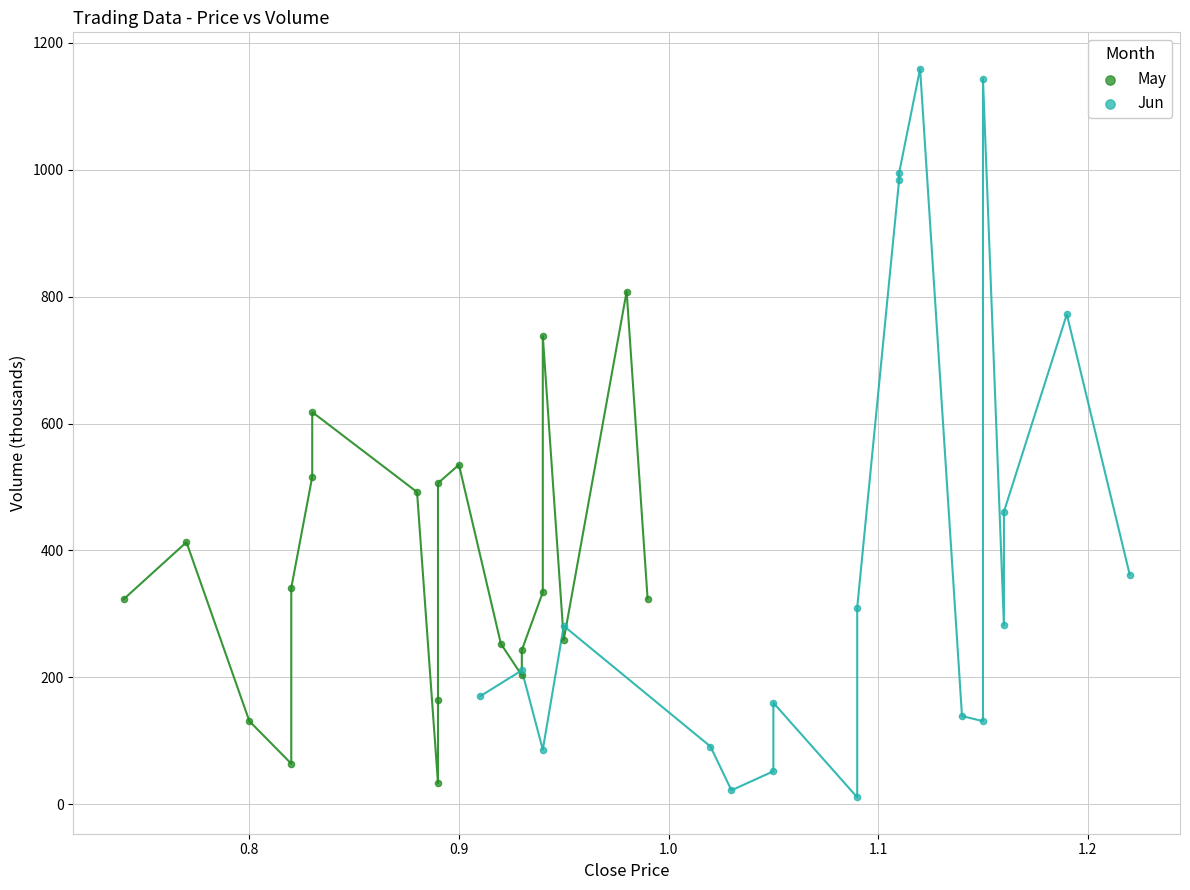

What are all the series names shown in the legend?

May, Jun